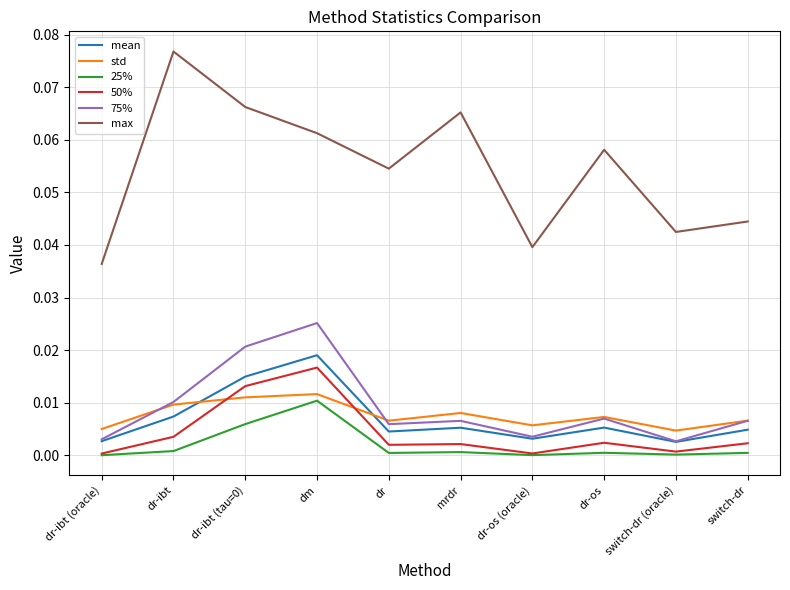

At how many categories does at least one series exceed 0?

10